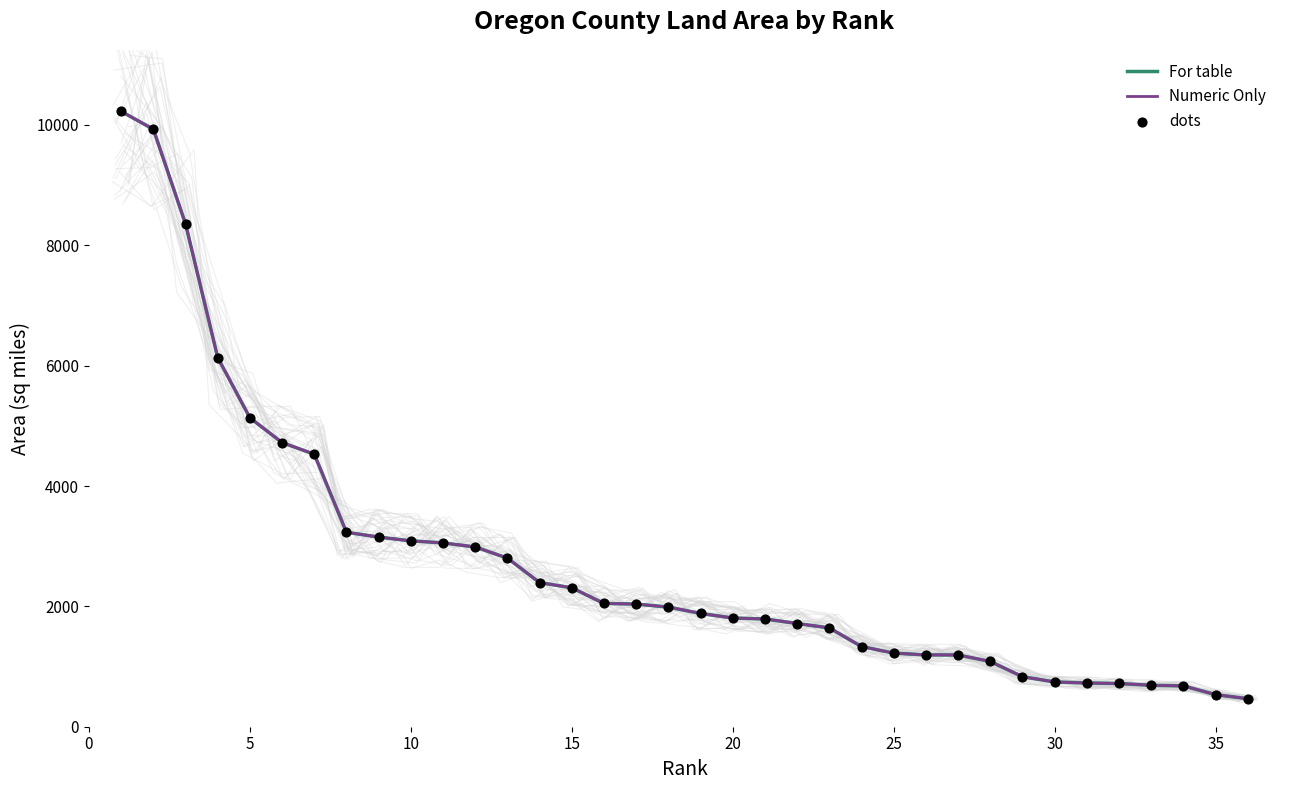

Is the value of dots at 12 greater than the value of Numeric Only at 11?

No